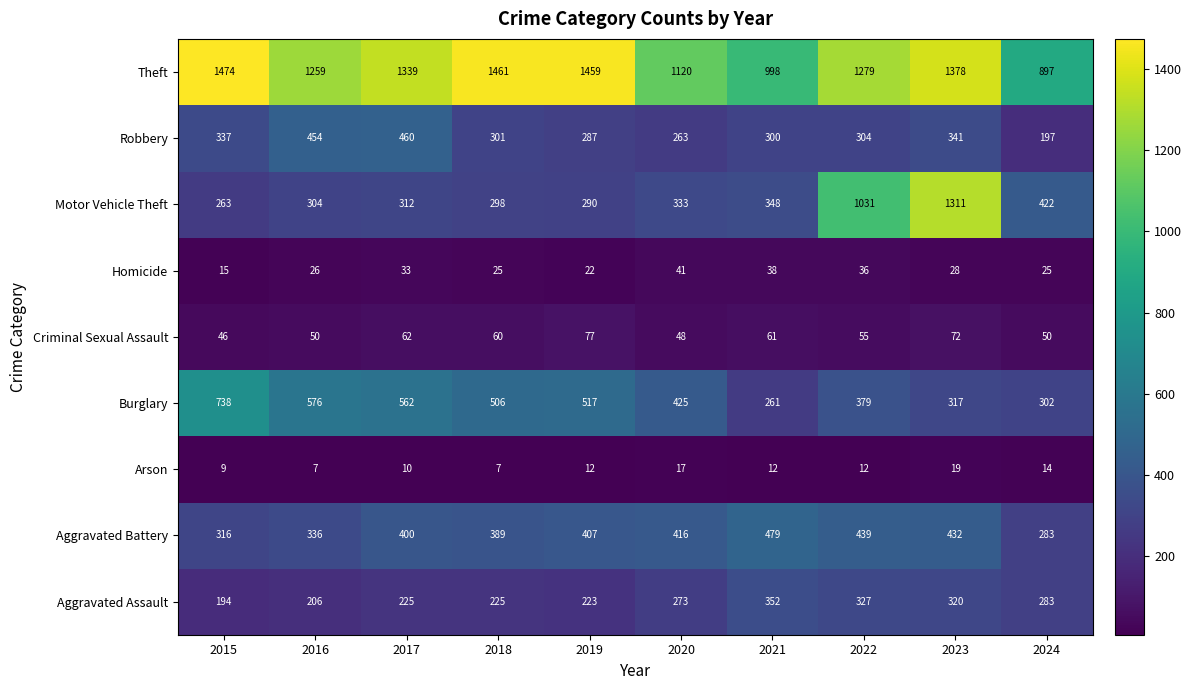

At which category is the sum across all series the highest?

2023